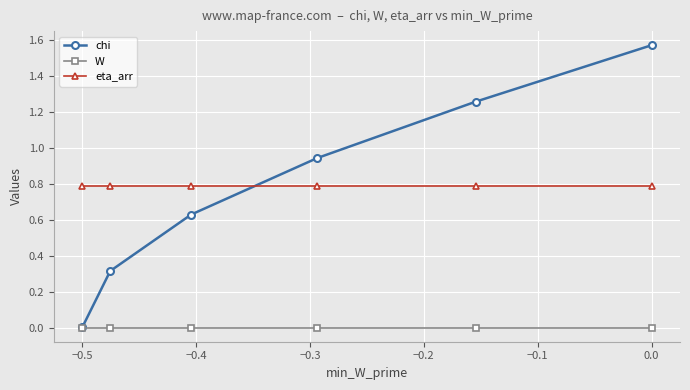

Is this an area chart (filled region under the line)?

No